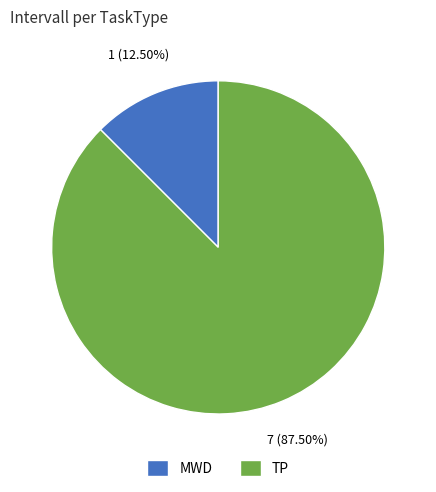

True or false: MWD accounts for 4% of the total.

False